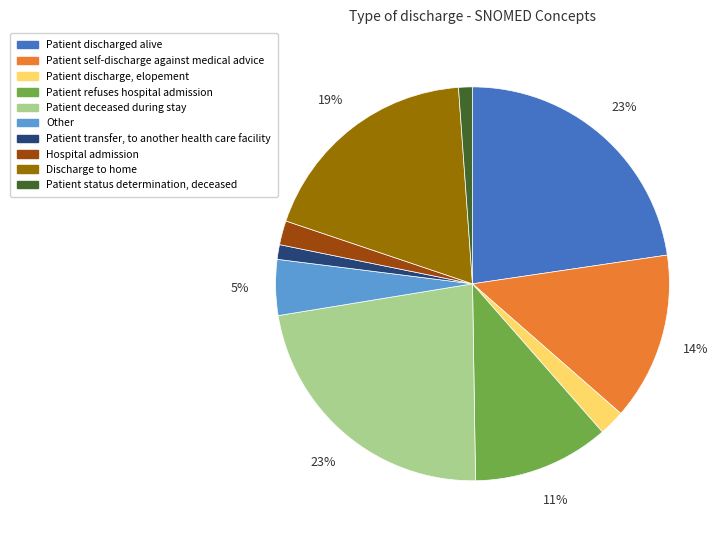

The Patient discharge, elopement slice represents 2% of the pie. True or false?

True